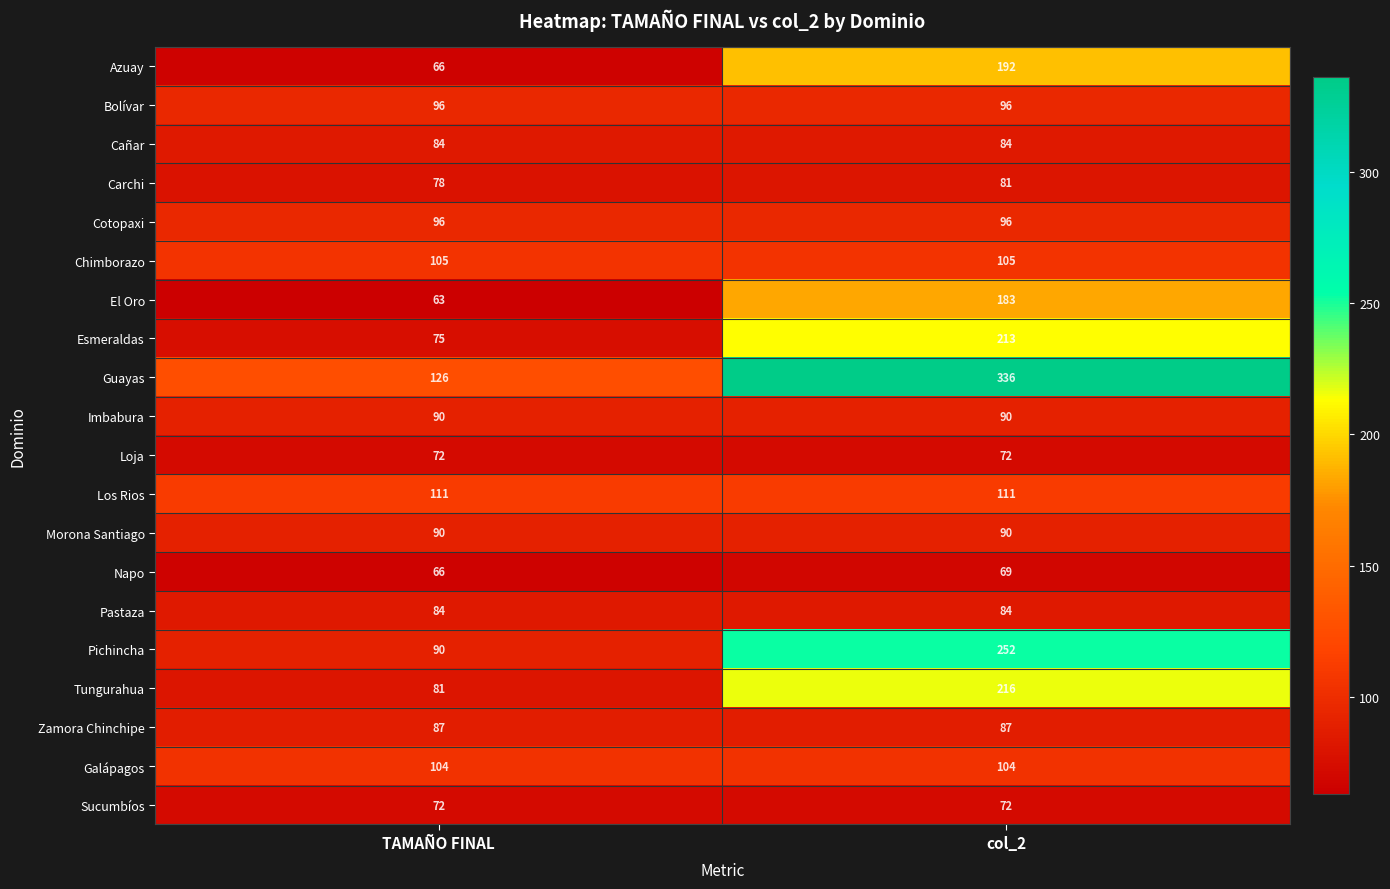

Which series has the largest total across all categories?

Guayas